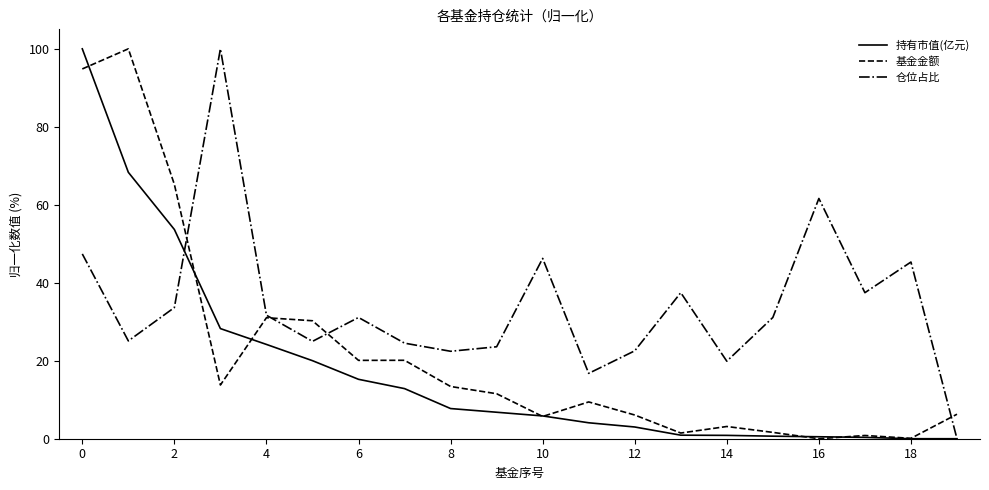

Which series has the largest total across all categories?

仓位占比